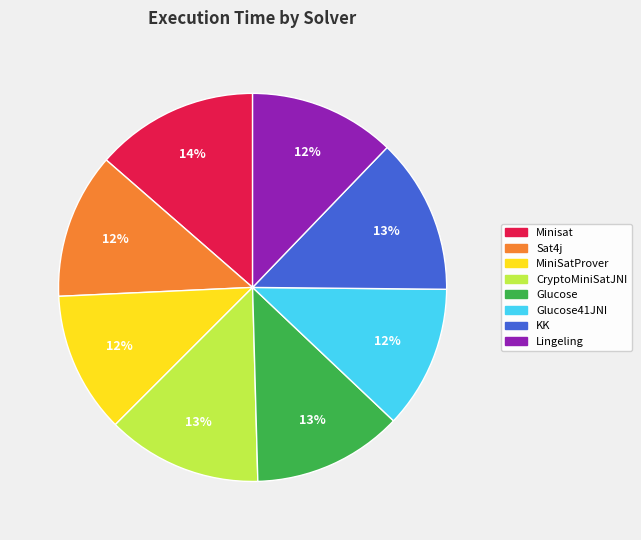

To the nearest percent, what is the difference between the largest and smallest slice percentages?

2%